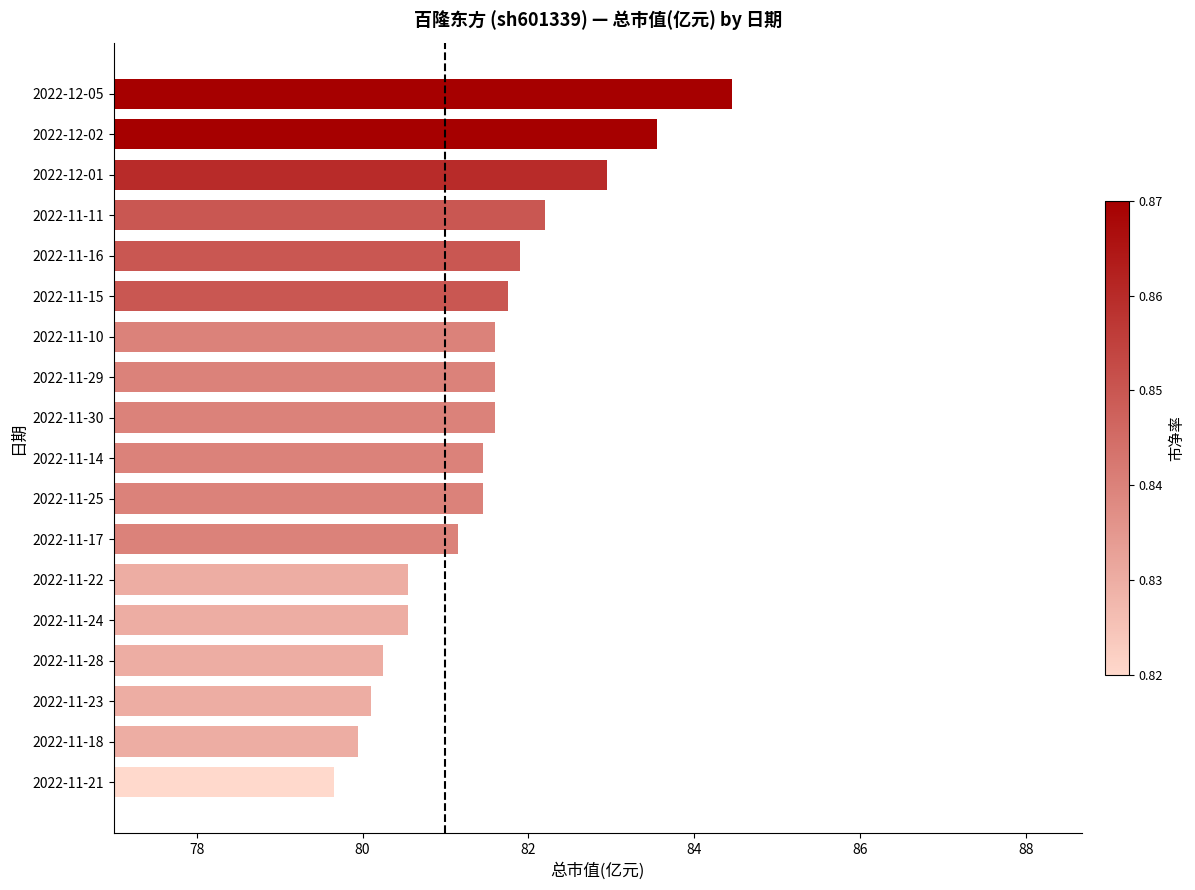

What is the difference between the maximum and minimum values?

4.8